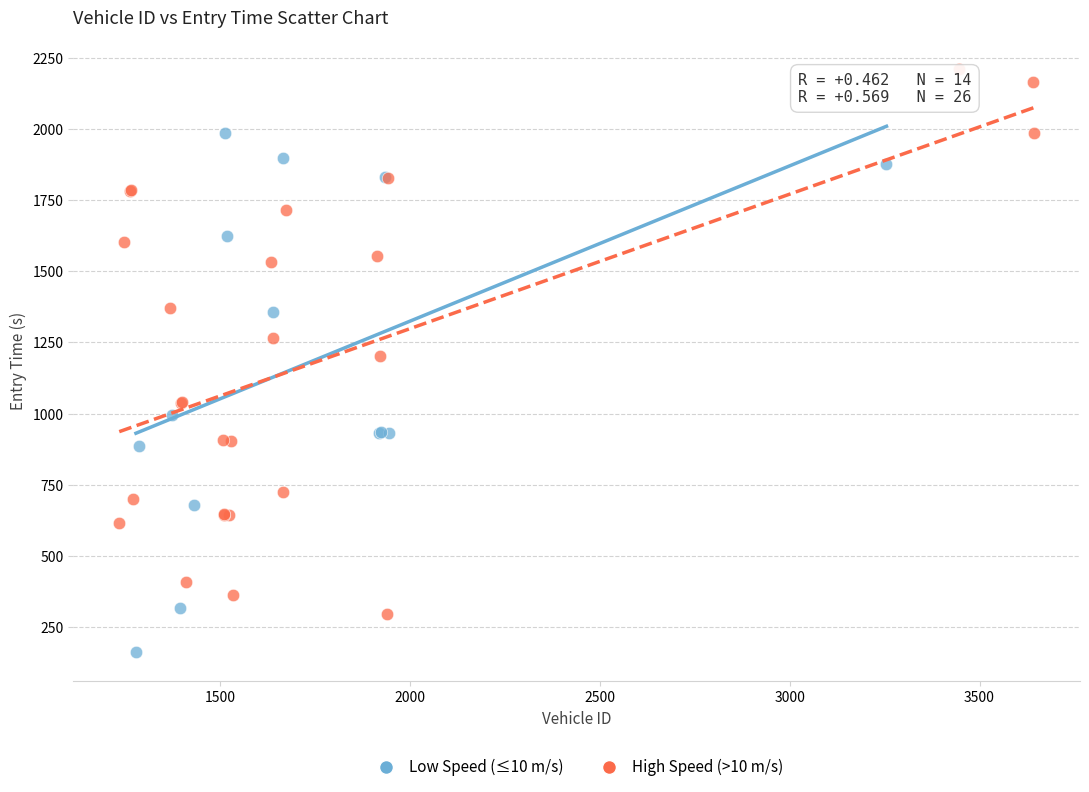

Which series reaches the maximum Y coordinate?

High Speed (>10 m/s)